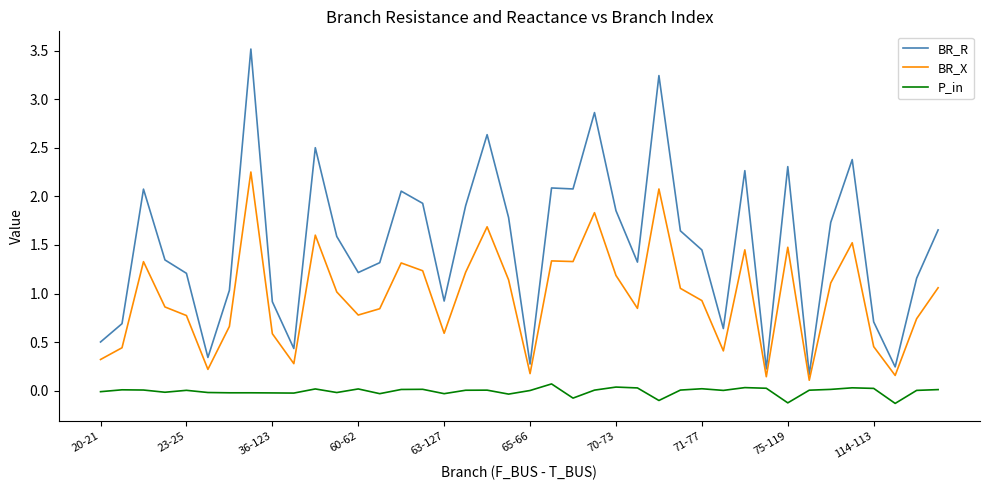

How many values in the BR_X series exceed 1?

20